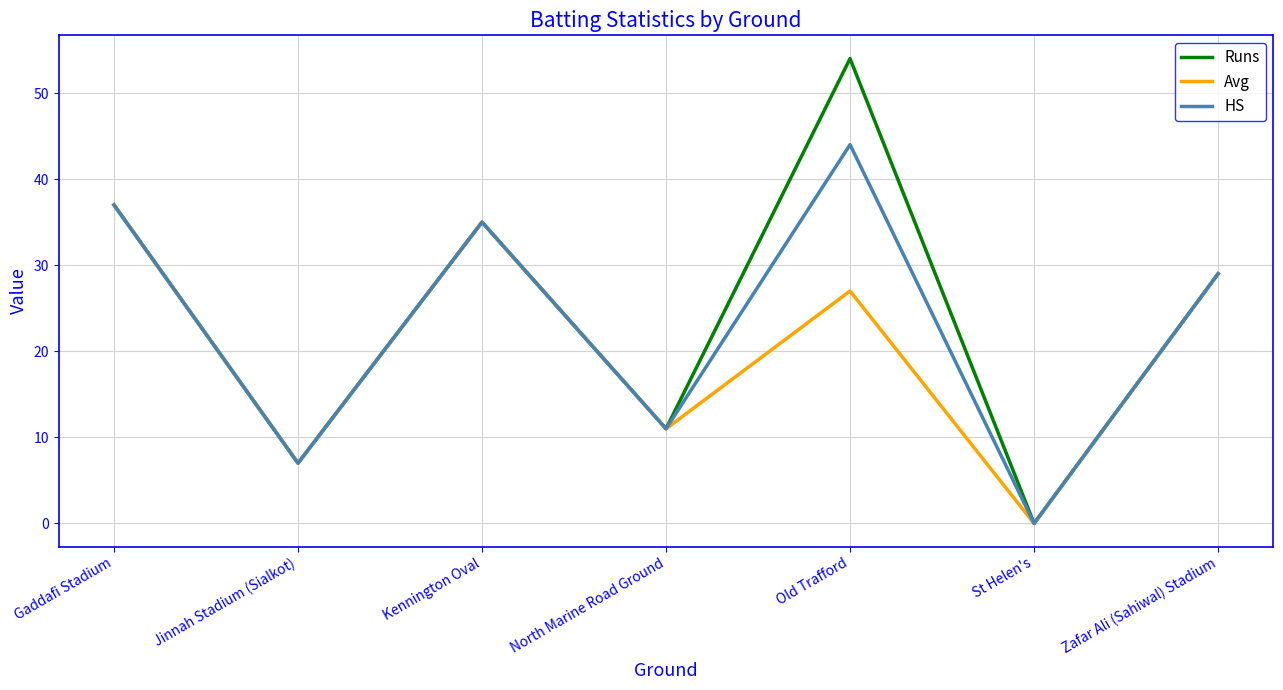

Which series has the widest spread of values?

Runs